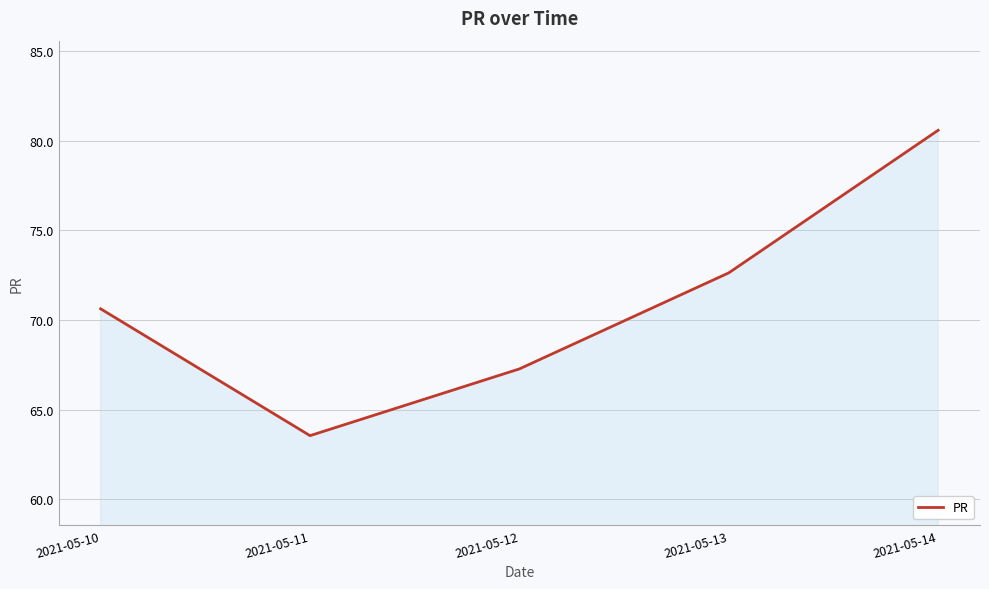

What is the change in value from 2021-05-10 to 2021-05-12?

-3.4